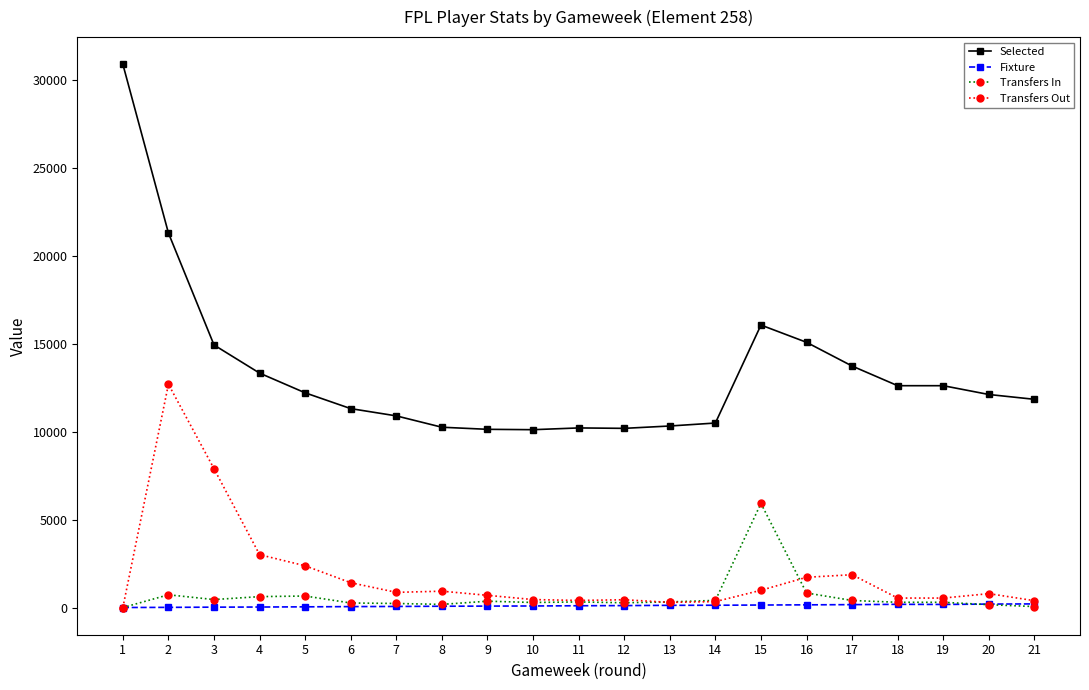

What is the greatest value displayed?

30923